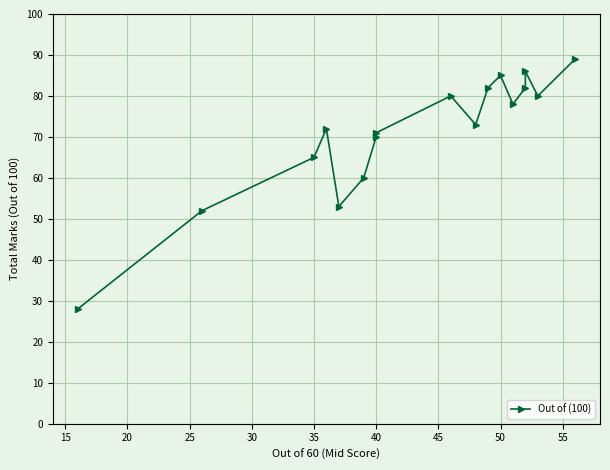

What is the change in value from 15 to 25?

+20